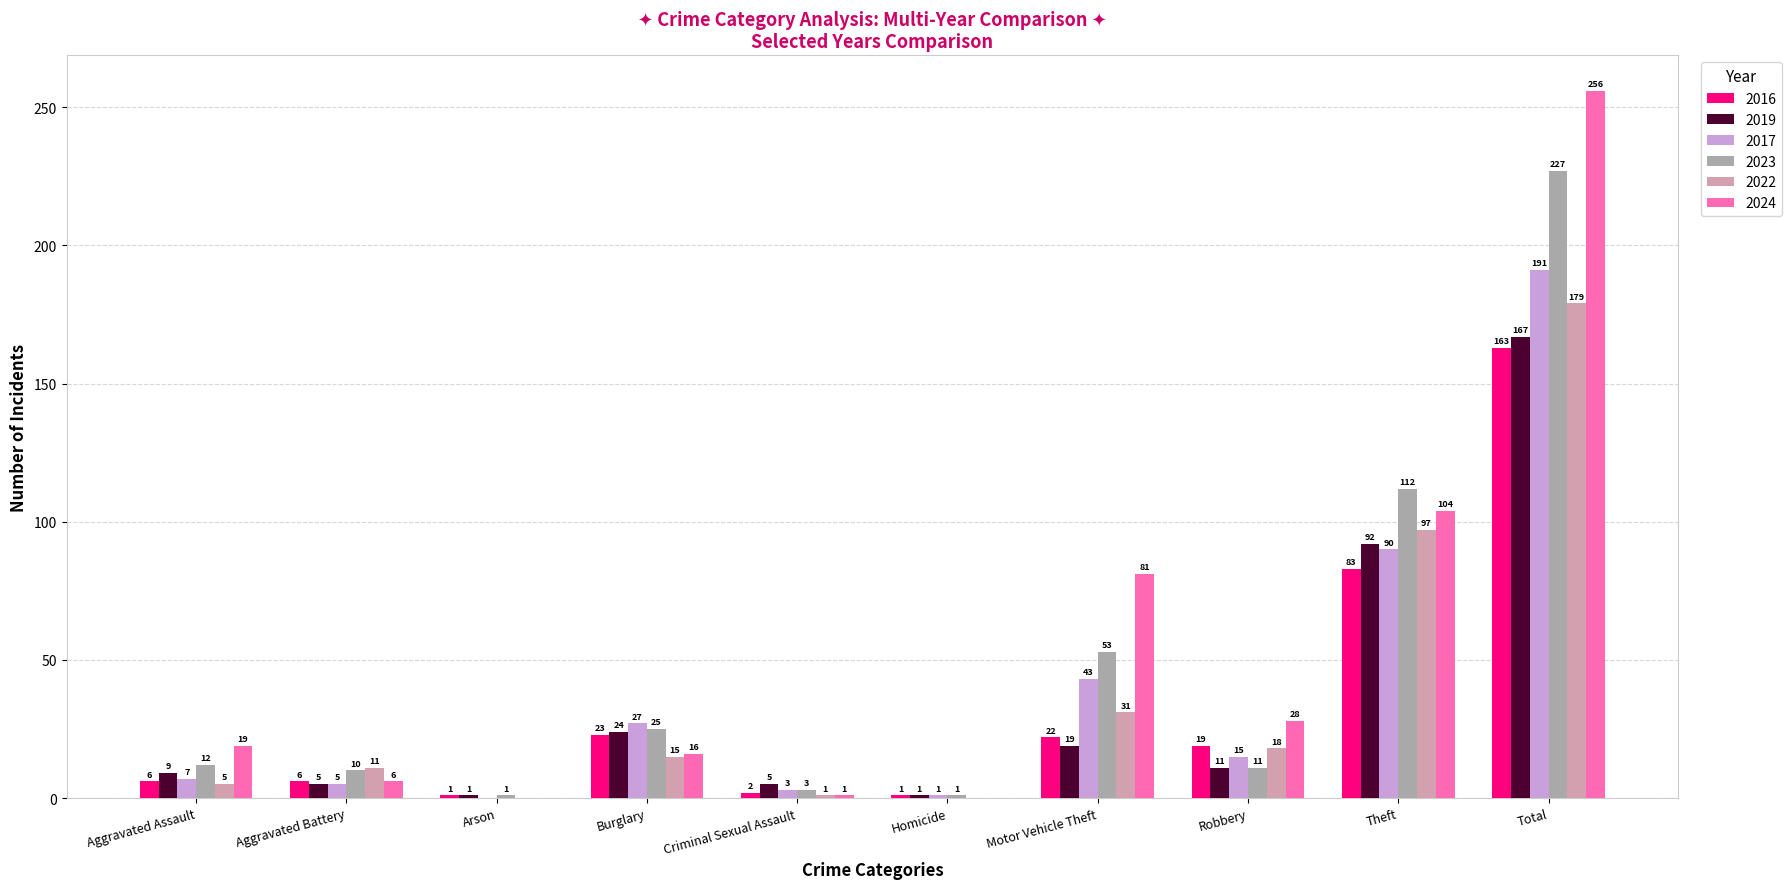

What is the sum of the 2023 values at Homicide and Total?

228